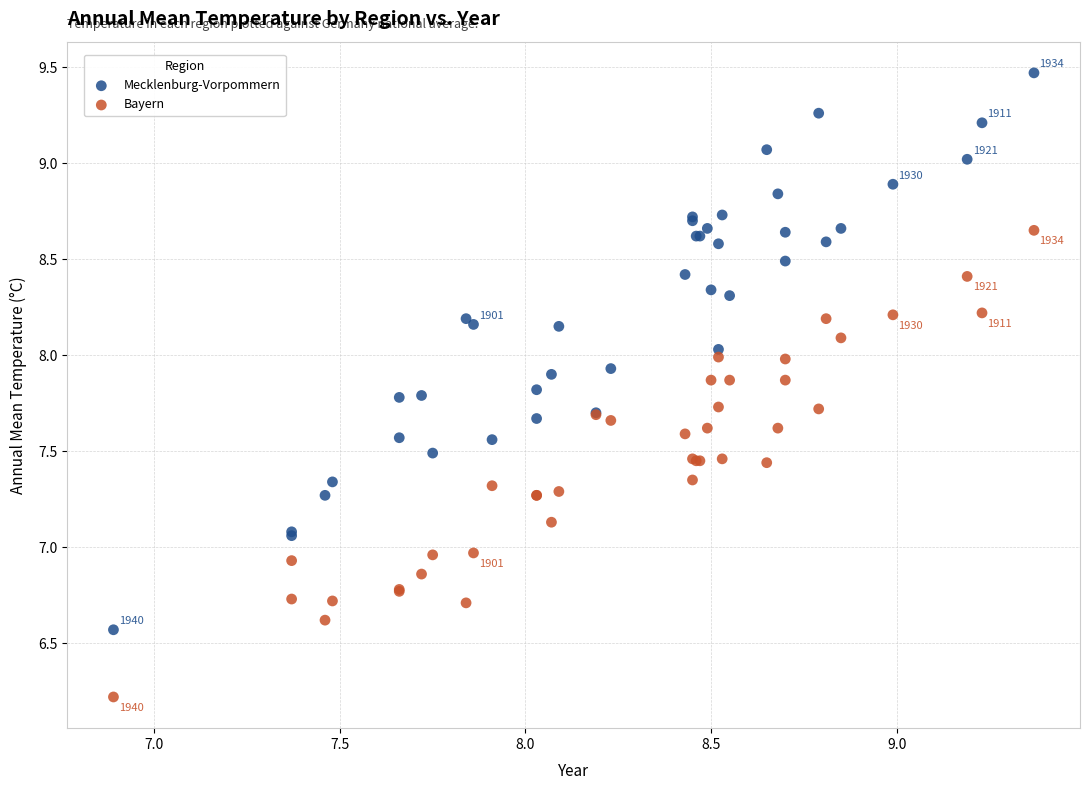

Which series contains the lowest Y value?

Bayern